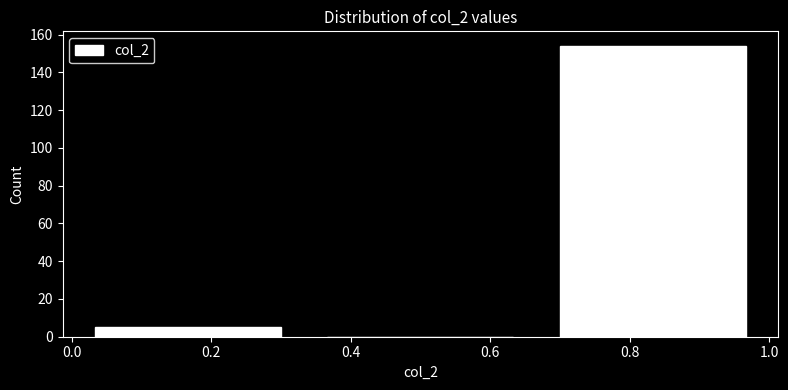

Over which range of the x-axis is the bar tallest?

0.66 to 1.00